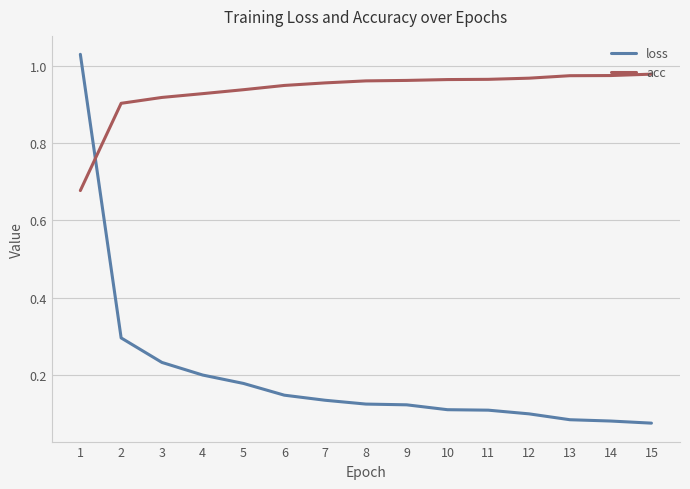

True or false: loss has a value of 0.1 at 8.

True